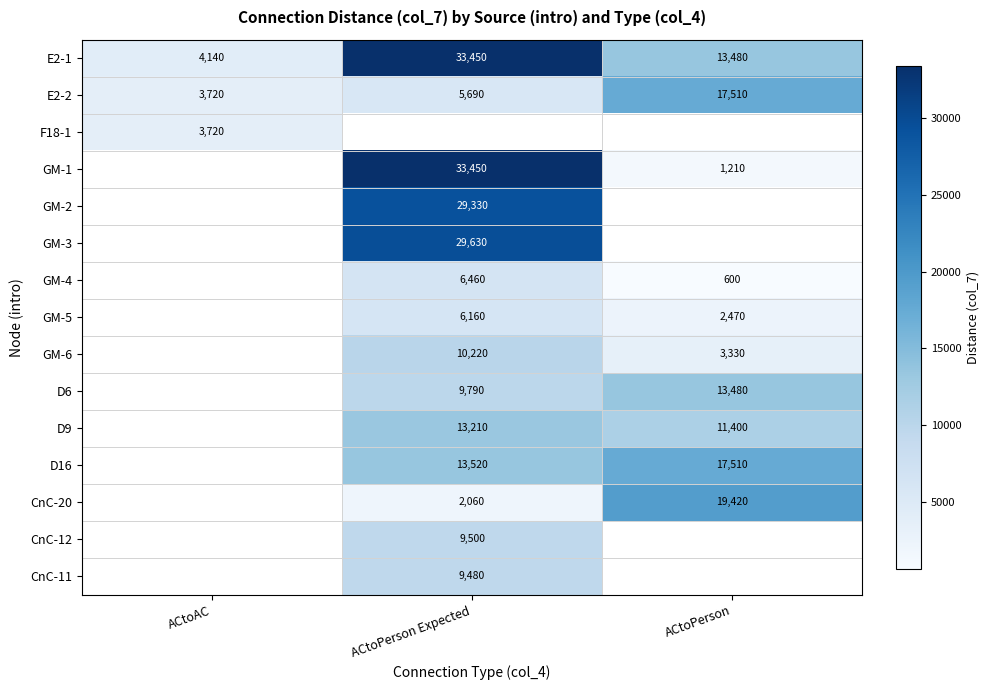

How many distinct data groups are displayed?

15